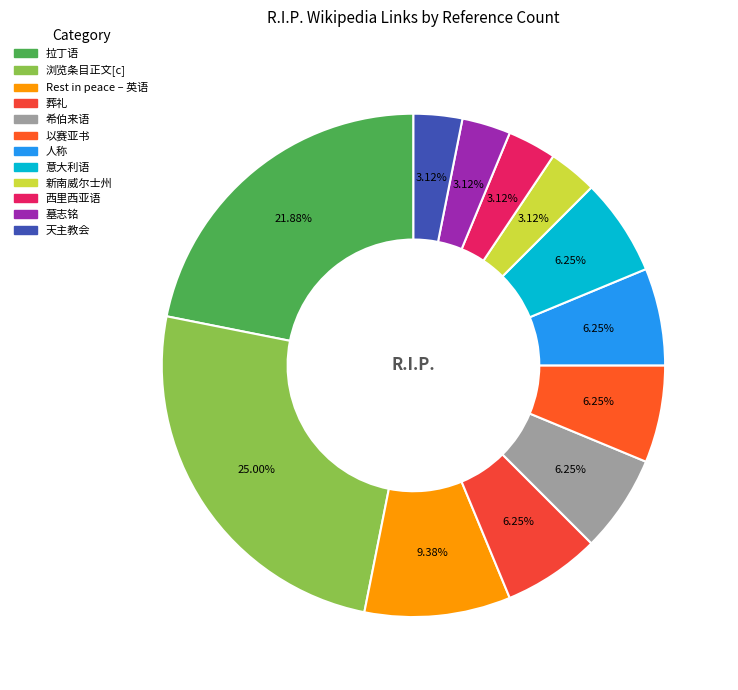

To the nearest percent, what is the average slice percentage?

8%